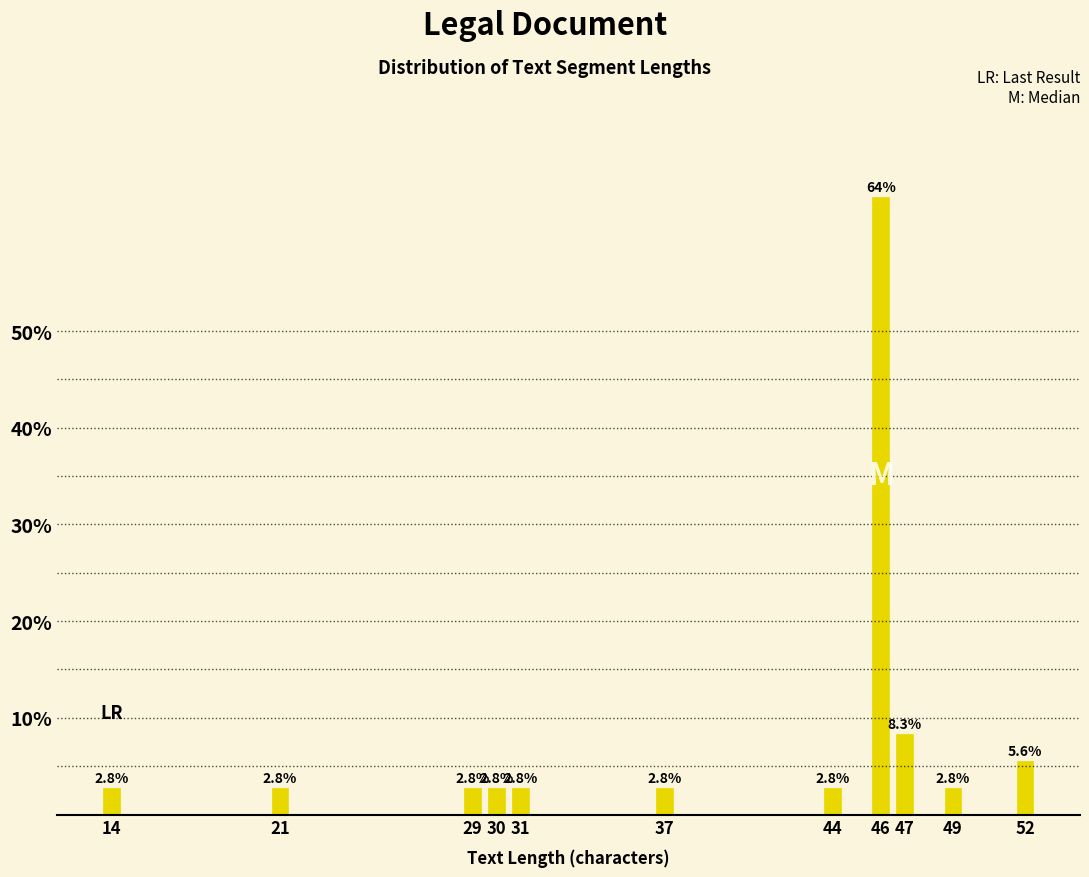

Reading left to right, list all the values displayed in this chart.

2.8	2.8	2.8	2.8	2.8	2.8	2.8	63.9	8.3	2.8	5.6